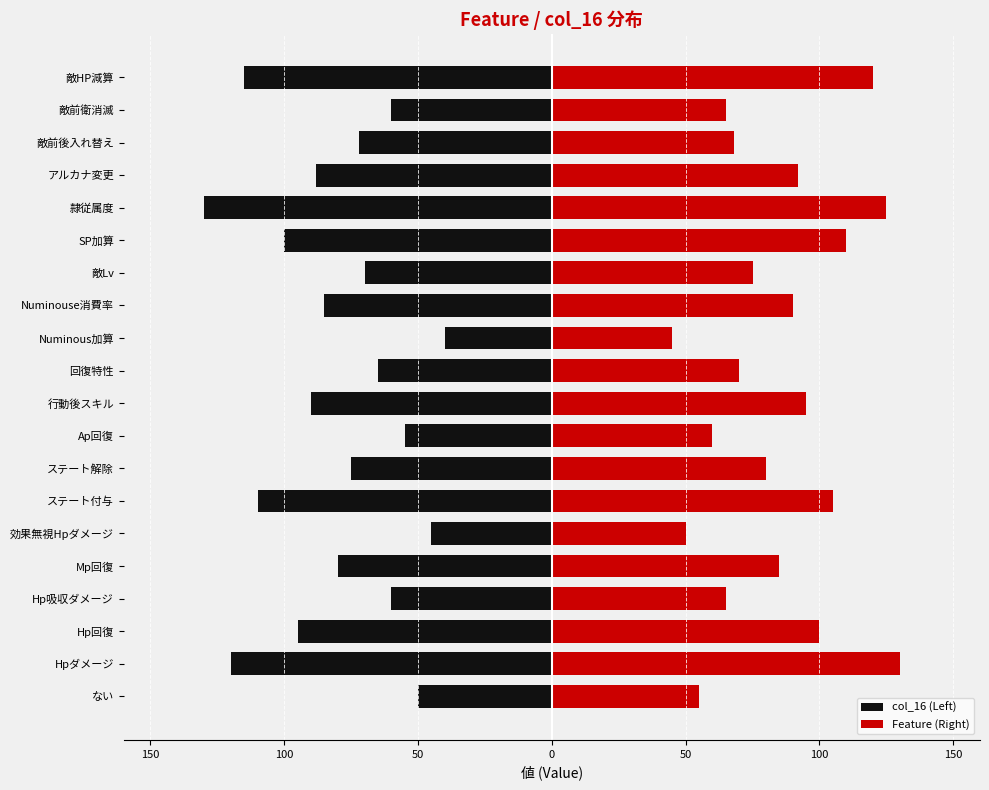

What is the sum of all col_16 (Left) values?

-1605